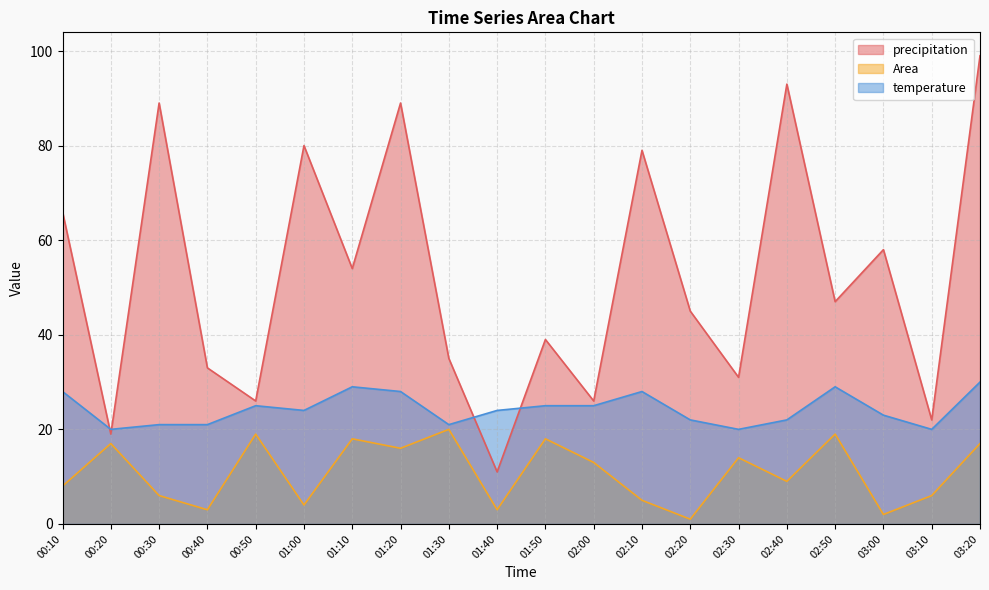

What is the difference between the highest and lowest values at 01:30?

15